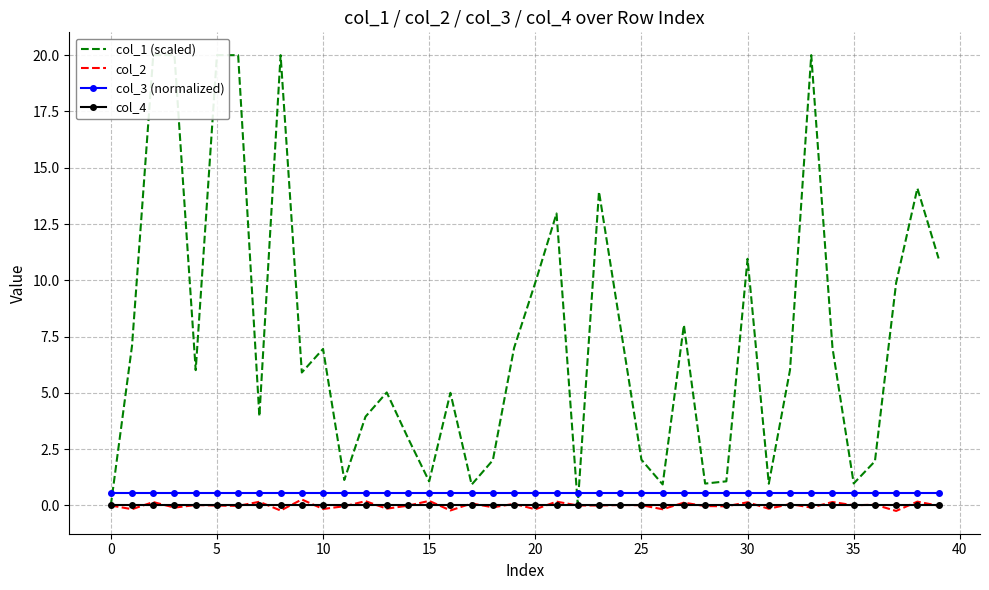

True or false: col_2 and col_3 (normalized) intersect in this chart.

False